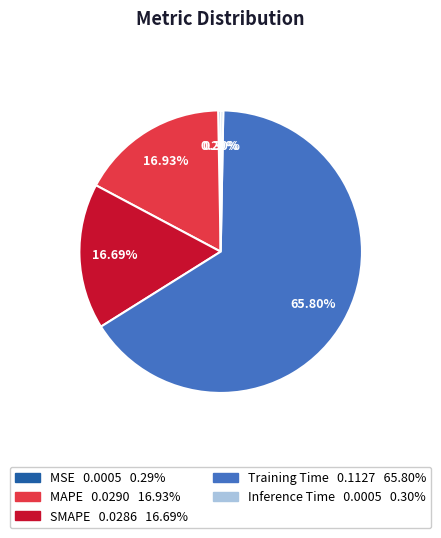

What portion of the pie excludes MAPE?

83.1%